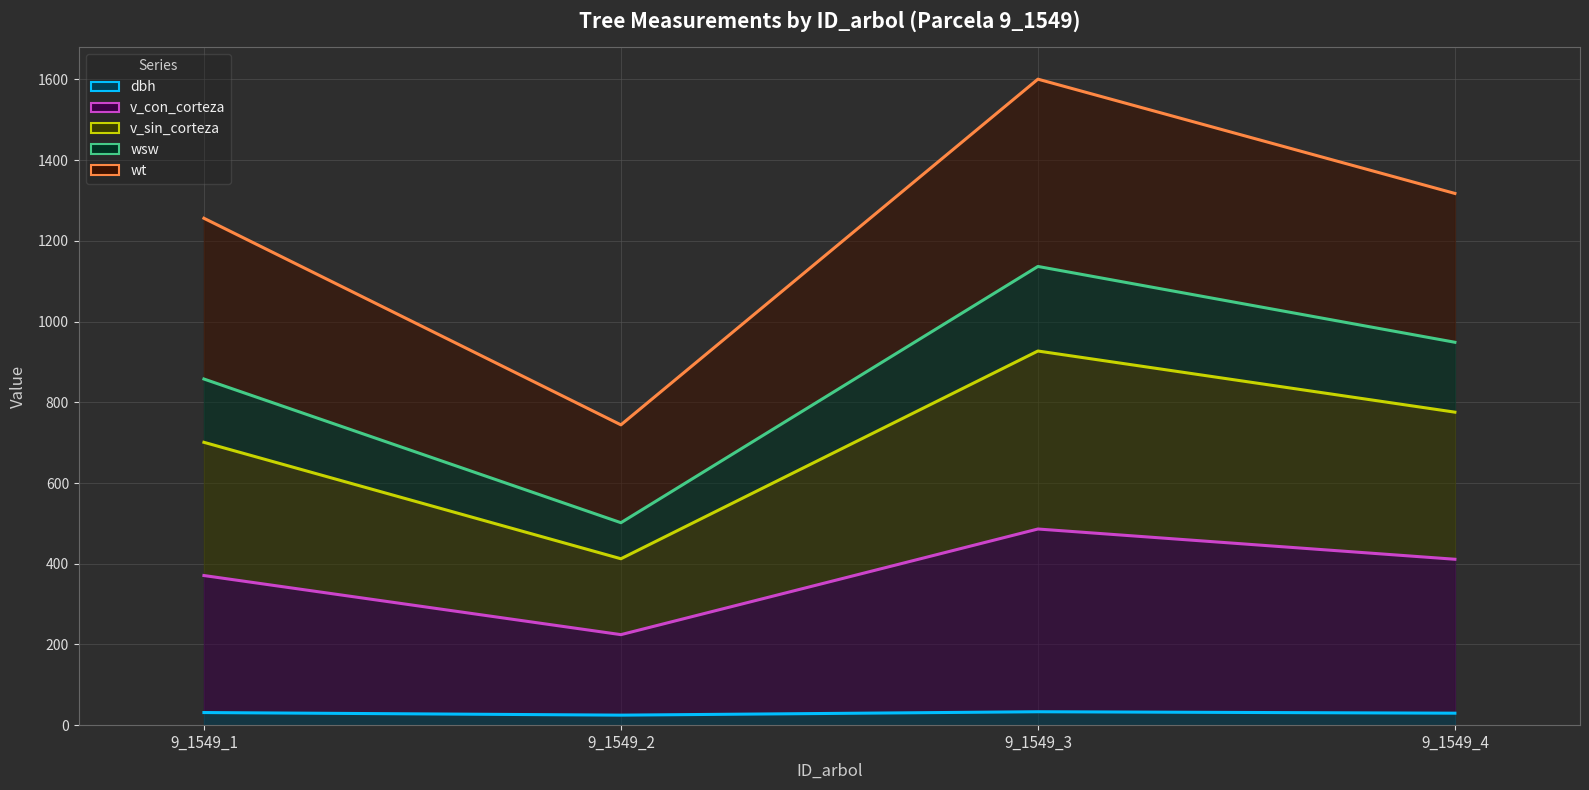

What is the difference between the second highest and second lowest values in the dbh series?

1.6